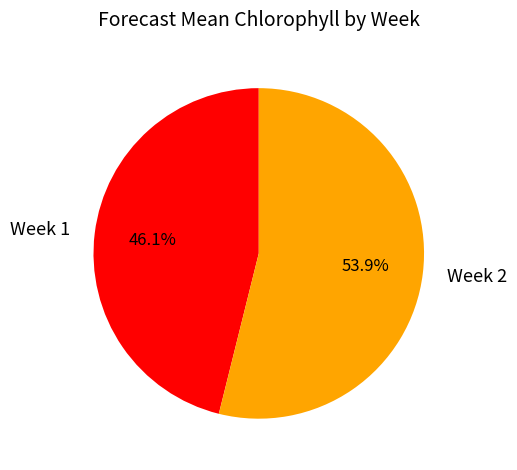

Is Week 1 the majority of the pie?

No